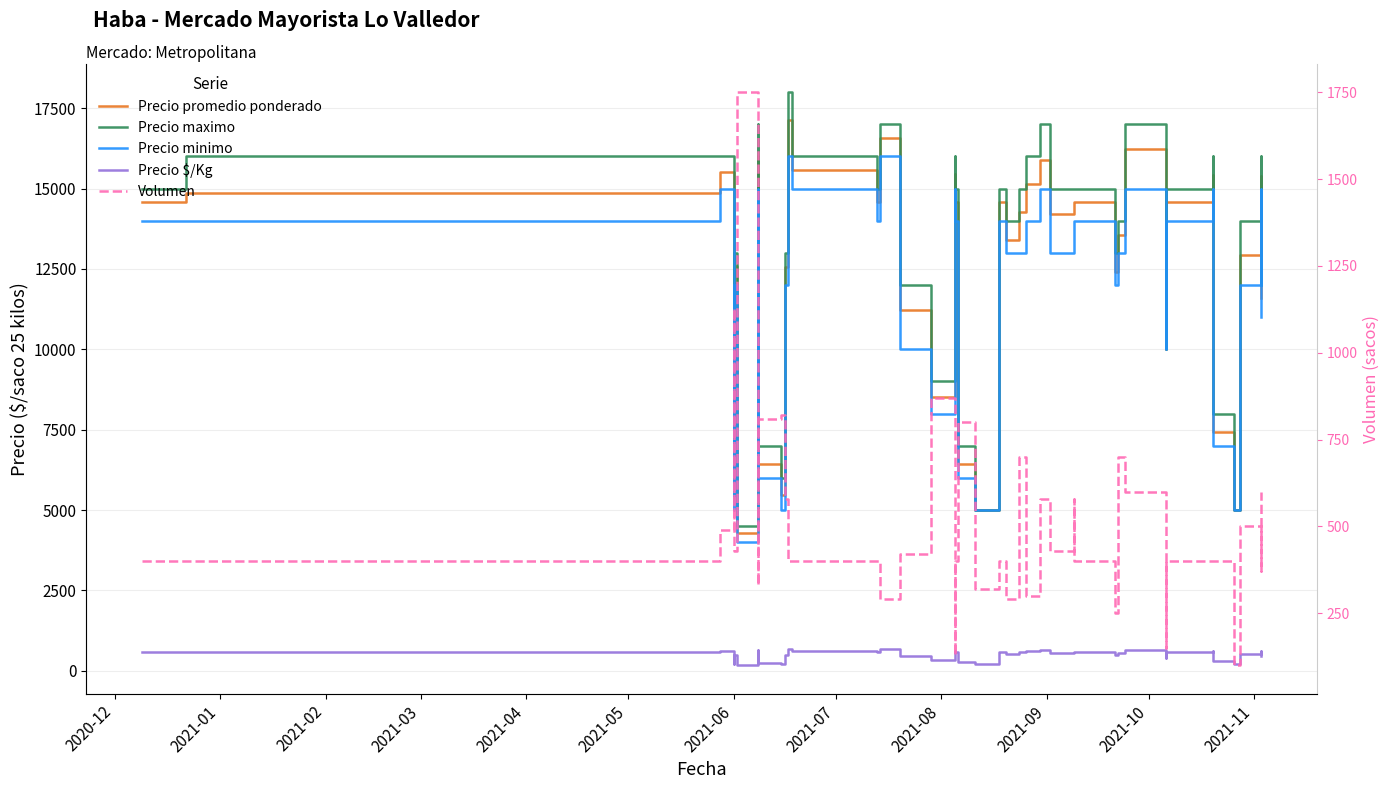

The Precio maximo series shows 16802 at 39. True or false?

False